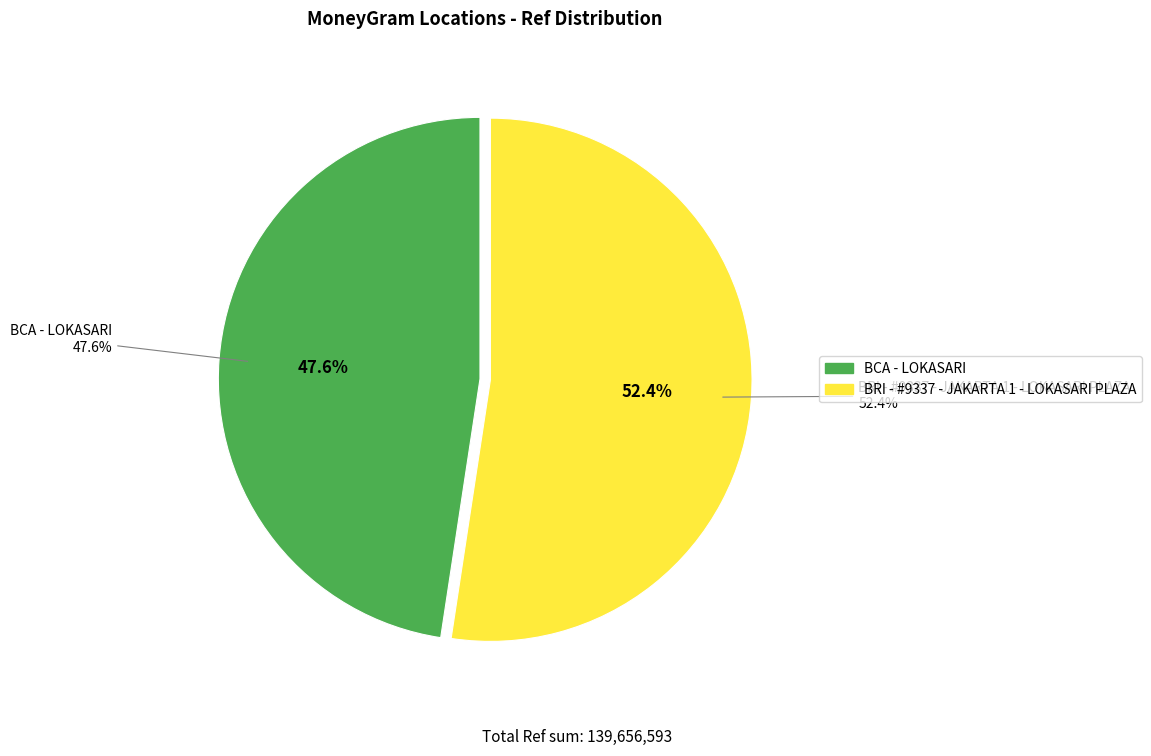

Does BRI - #9337 - JAKARTA 1 - LOKASARI PLAZA account for over 50% of the chart?

Yes